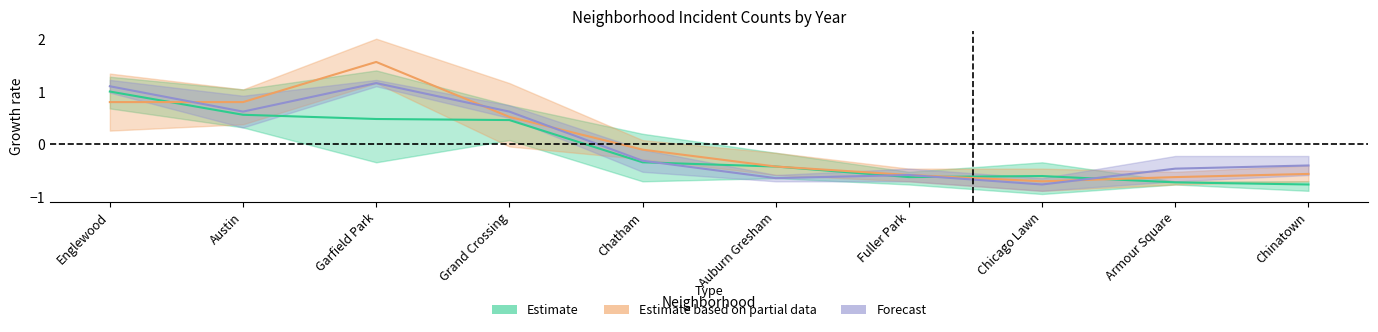

What is the sum of the Estimate based on partial data values at Grand Crossing and Austin?

1.3